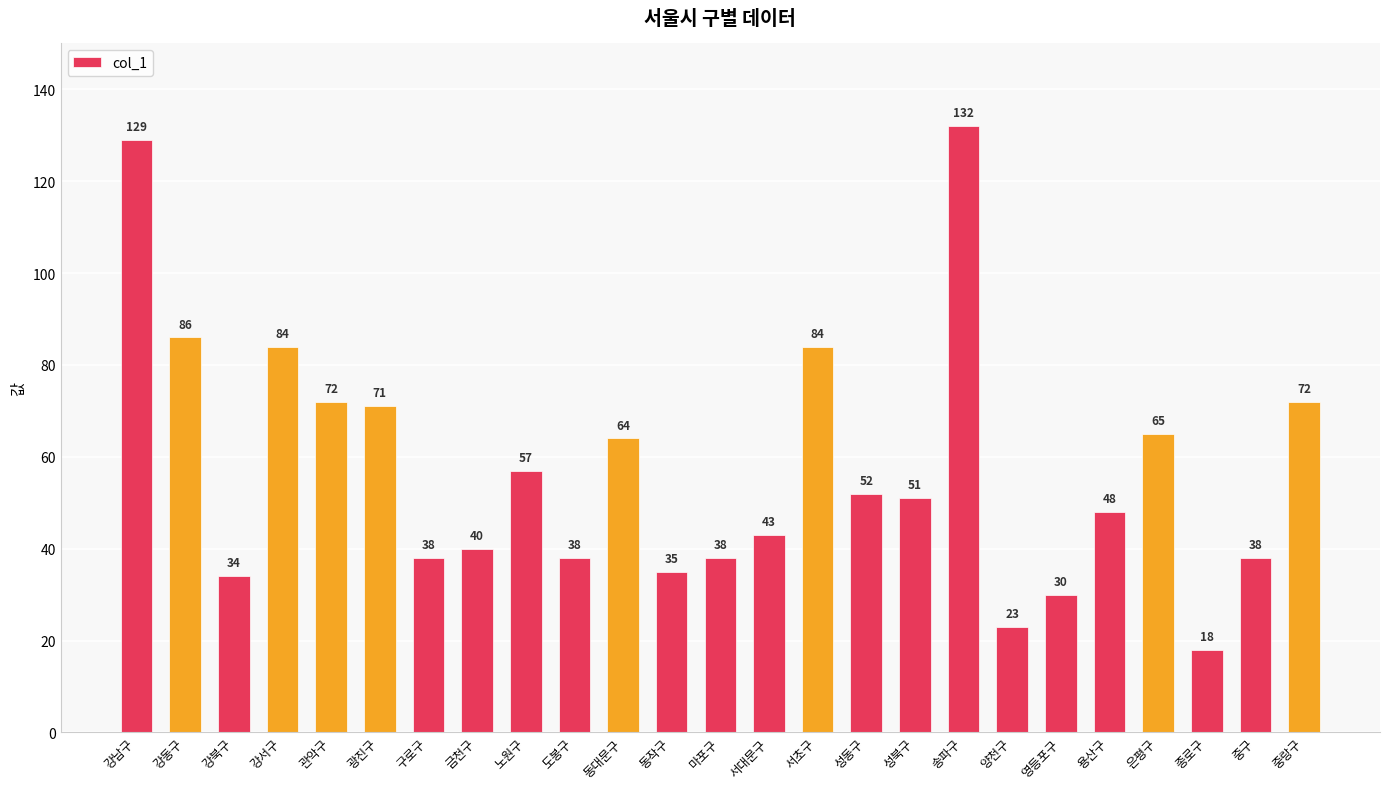

What position from the left is 종로구?

23